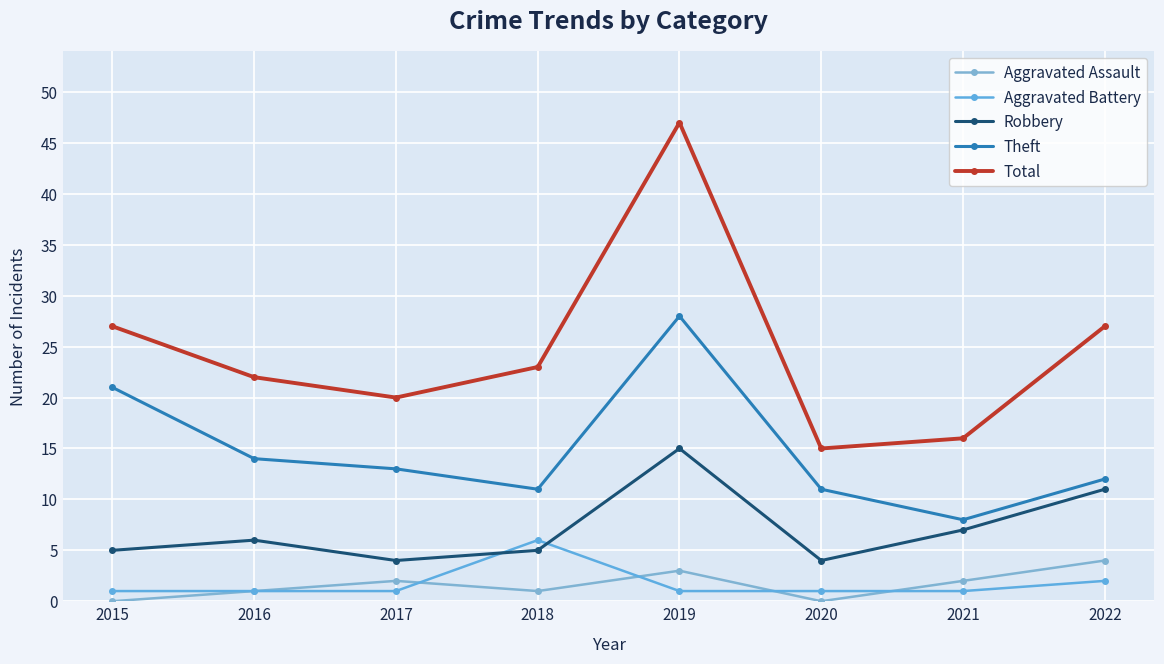

How many distinct data groups are displayed?

5